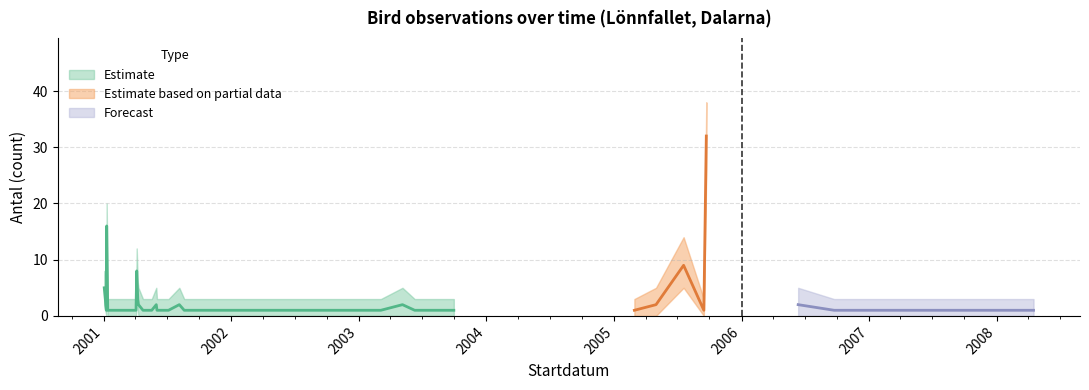

What is the difference between the second highest and second lowest values in the Antal_upper series?

17